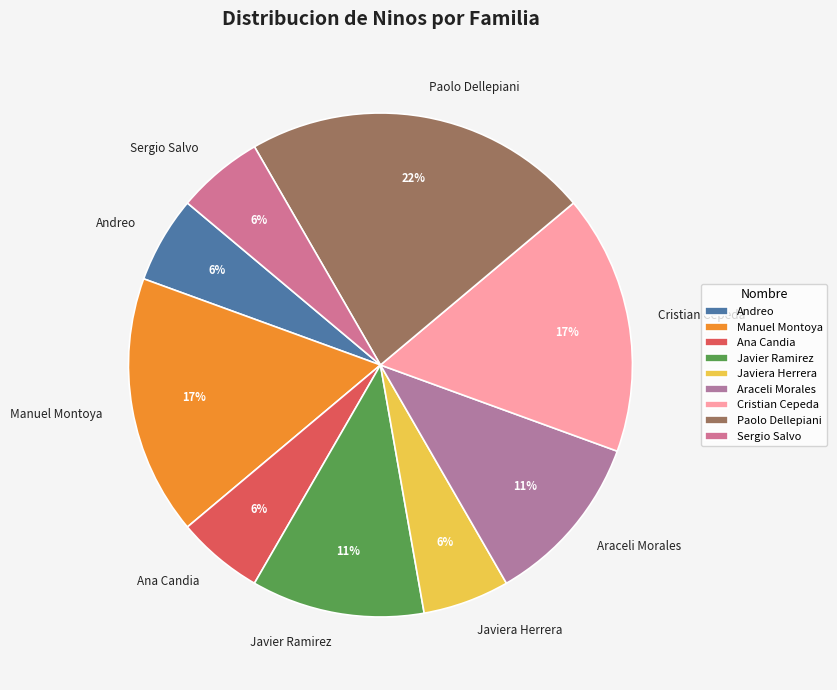

Count the number of slices in the pie.

9